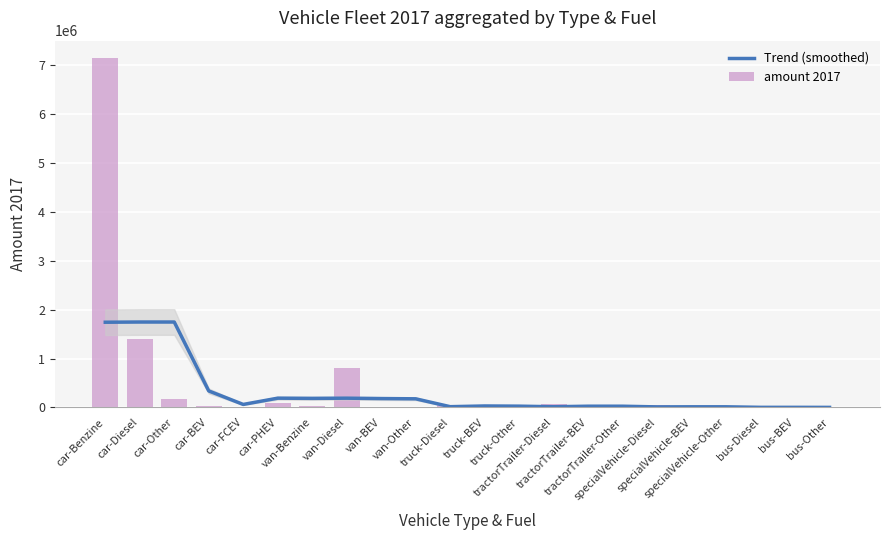

Between van-Other and specialVehicle-Other, which series saw the biggest shift?

Trend (smoothed)